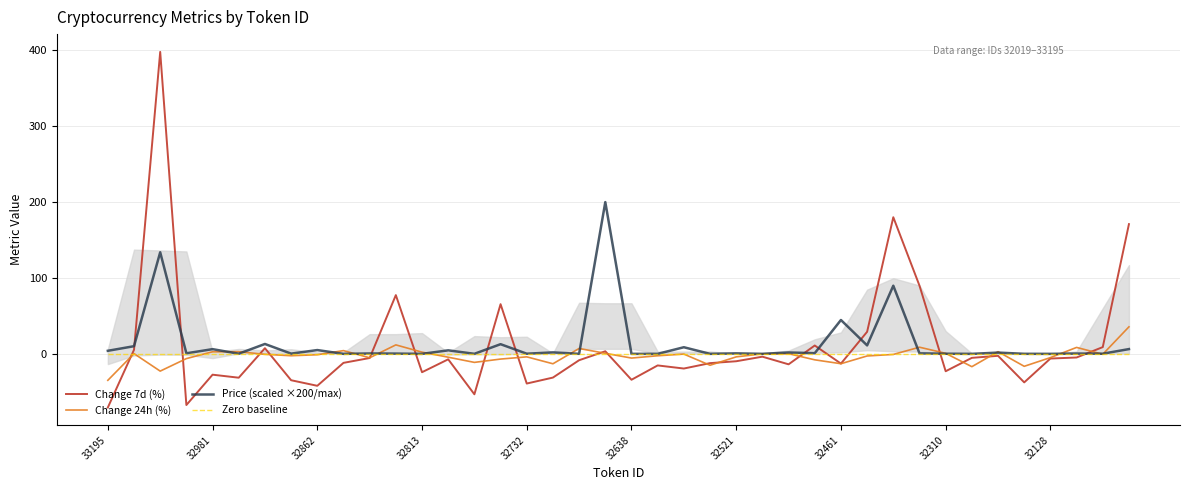

What is the spread (max minus min) of values at 13?

11.8